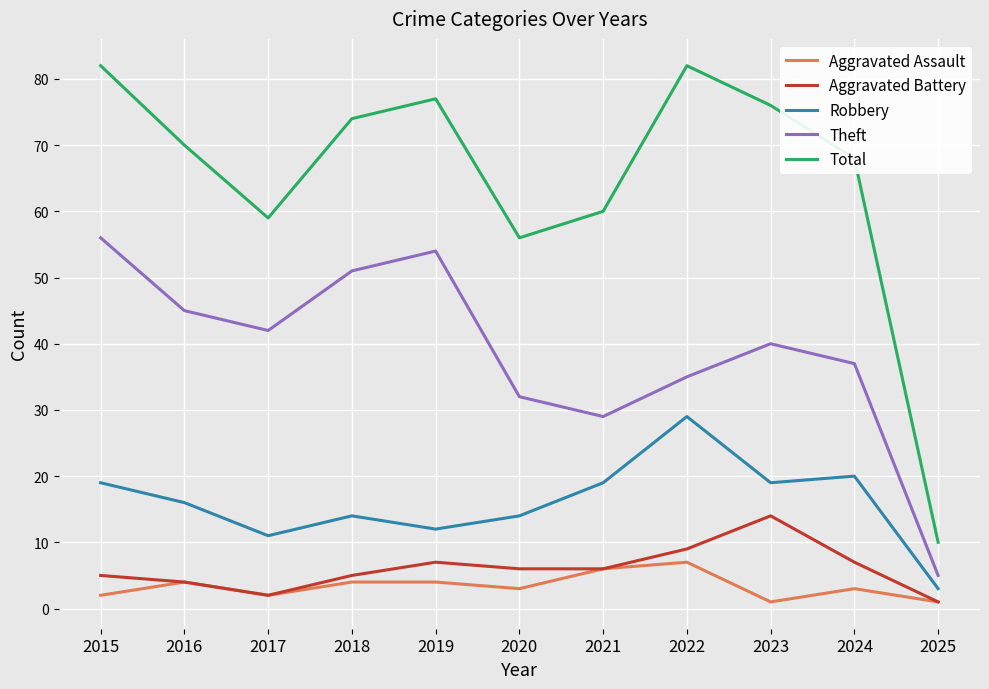

What is the maximum value shown in the chart?

82